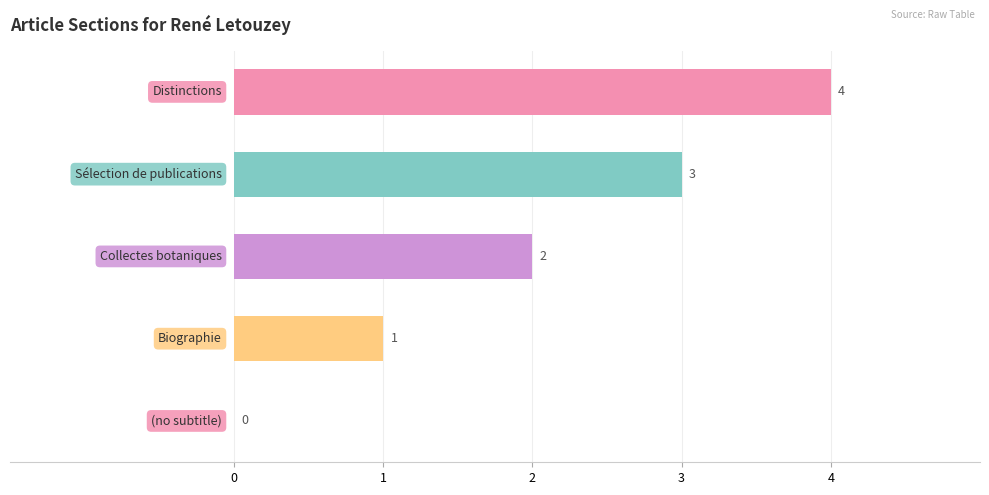

What is the sum of all values?

10